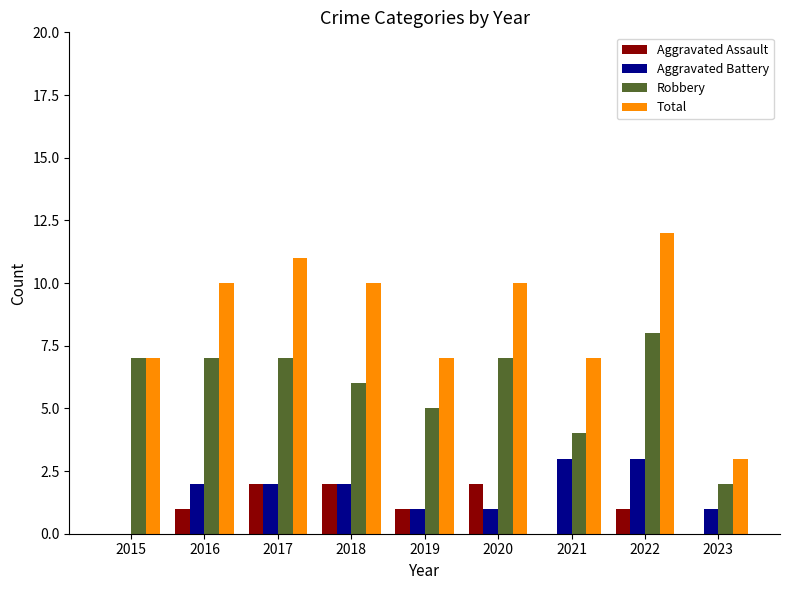

Reading left to right, extract all data points from this chart.

Aggravated Assault: 0	1	2	2	1	2	0	1	0
Aggravated Battery: 0	2	2	2	1	1	3	3	1
Robbery: 7	7	7	6	5	7	4	8	2
Total: 7	10	11	10	7	10	7	12	3